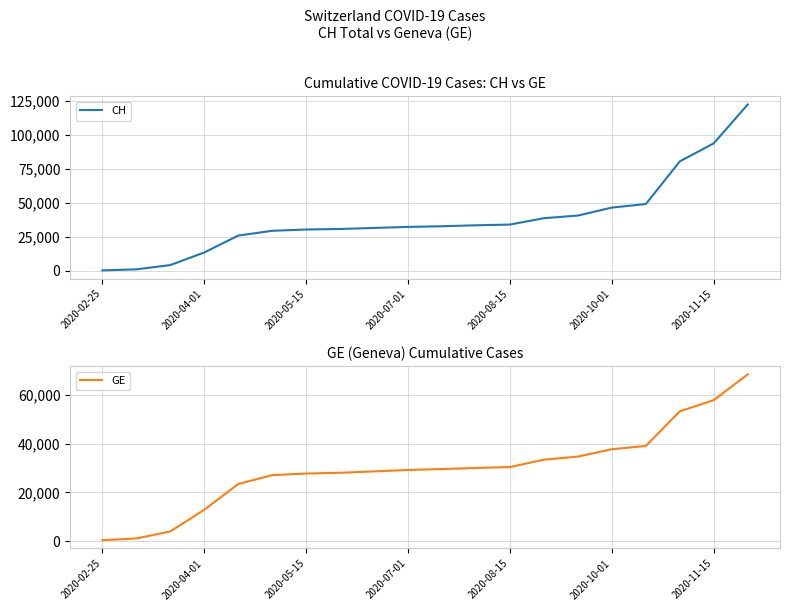

What is the sum of all GE values?

596899